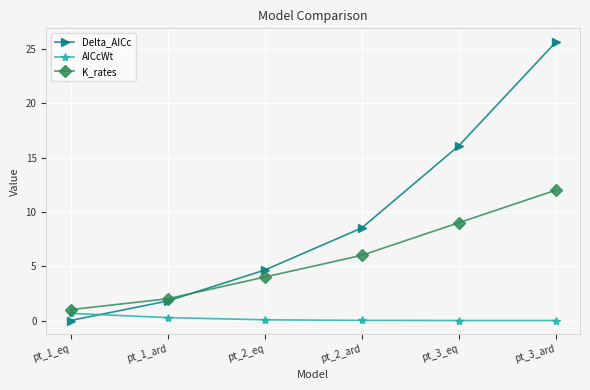

At which label does Delta_AICc first exceed 8?

pt_2_ard